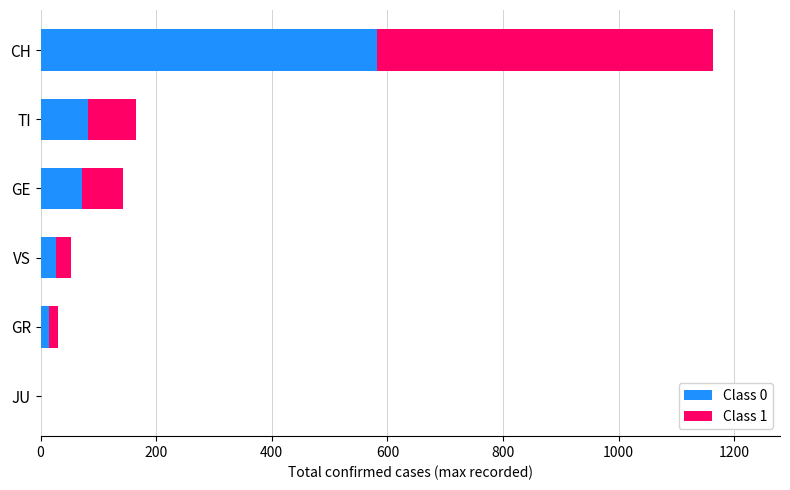

Is it true that Class 0 equals 0.0 at JU?

True